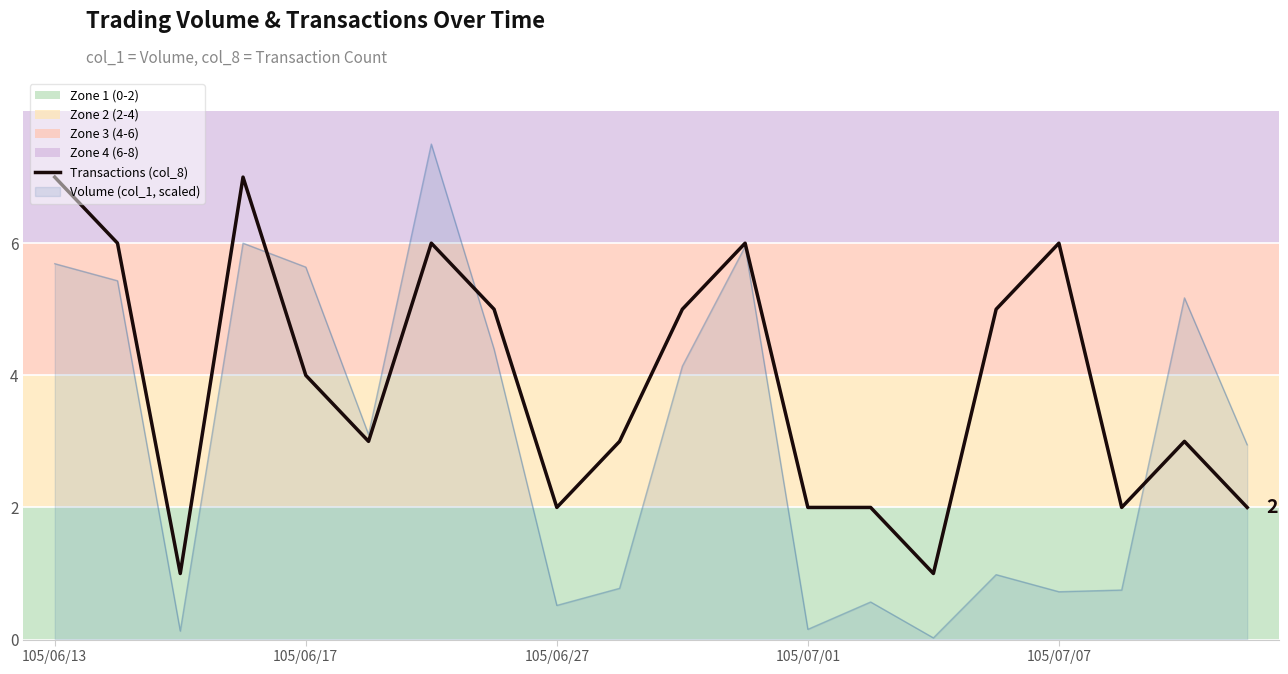

What is the highest value of the Transactions (col_8) series?

7.0